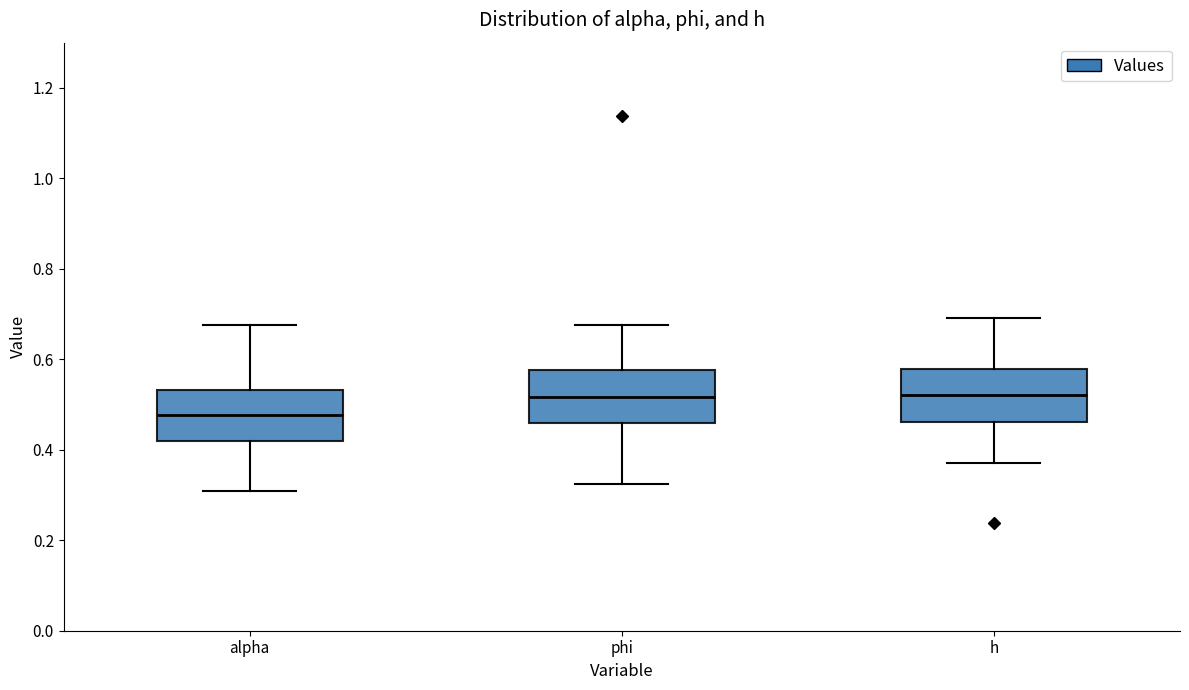

Reading left to right, transcribe this box plot: for each box, give where its median line is, the range the box spans, and where its two whiskers end, as read against the y-axis. The values are not printed on the chart, so give them approximately, as read against the axis.

alpha: median 0.48, box 0.42 to 0.54, whiskers 0.30 to 0.68
phi: median 0.52, box 0.46 to 0.58, whiskers 0.32 to 0.68
h: median 0.52, box 0.46 to 0.58, whiskers 0.38 to 0.70